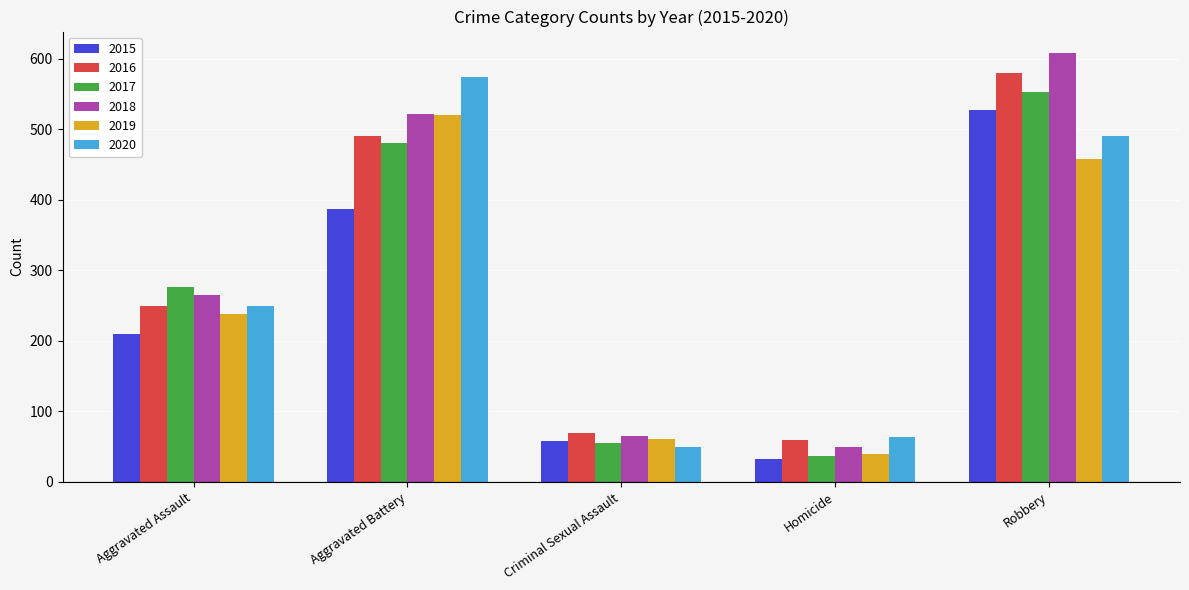

At how many categories does at least one series exceed 409?

2